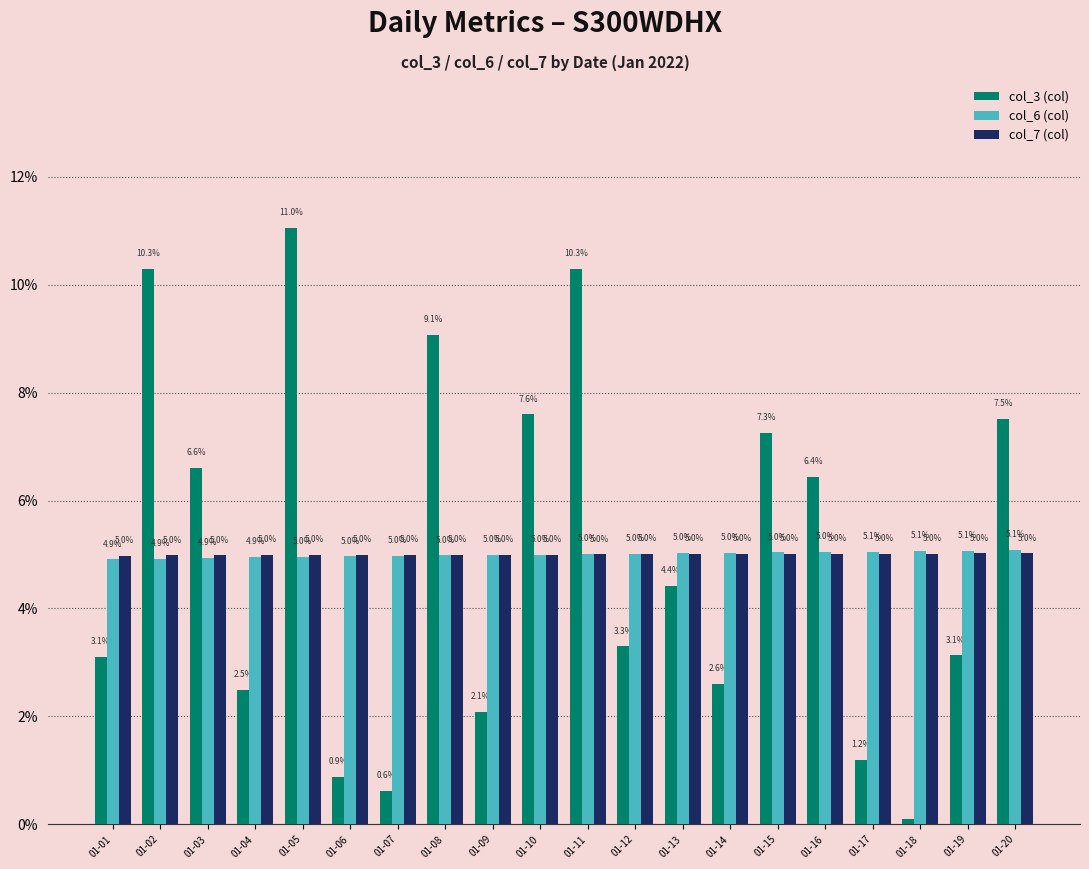

Does the chart contain any negative values?

No